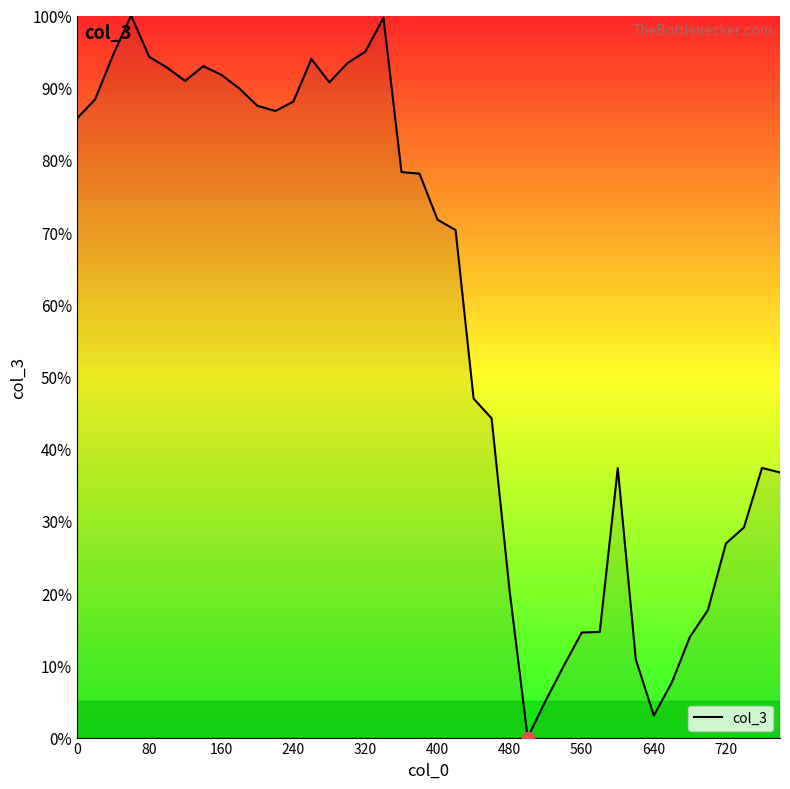

What is the greatest value displayed?

100.0